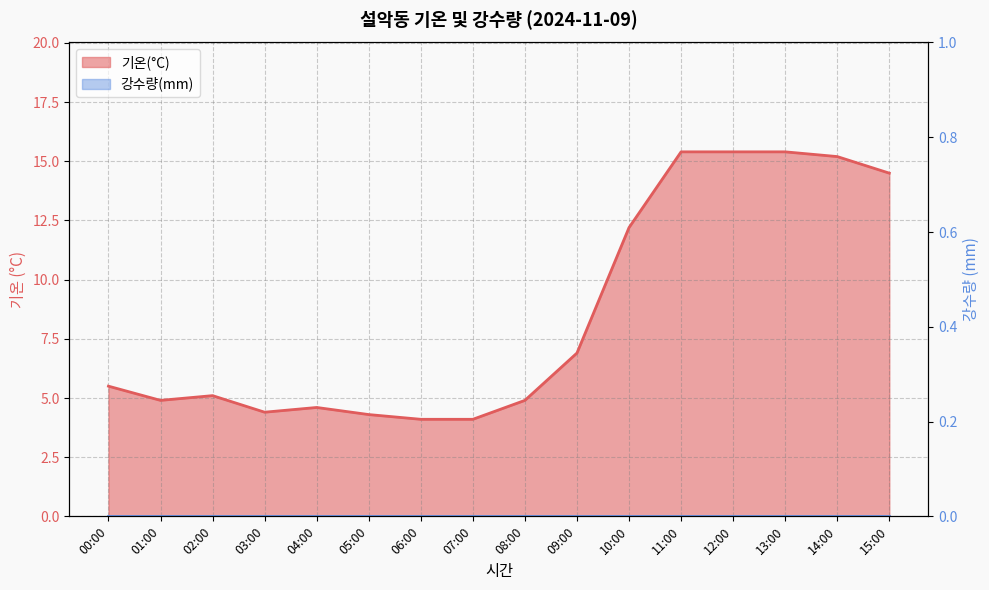

The chart shows a value of 4.1 at 06:00. True or false?

True